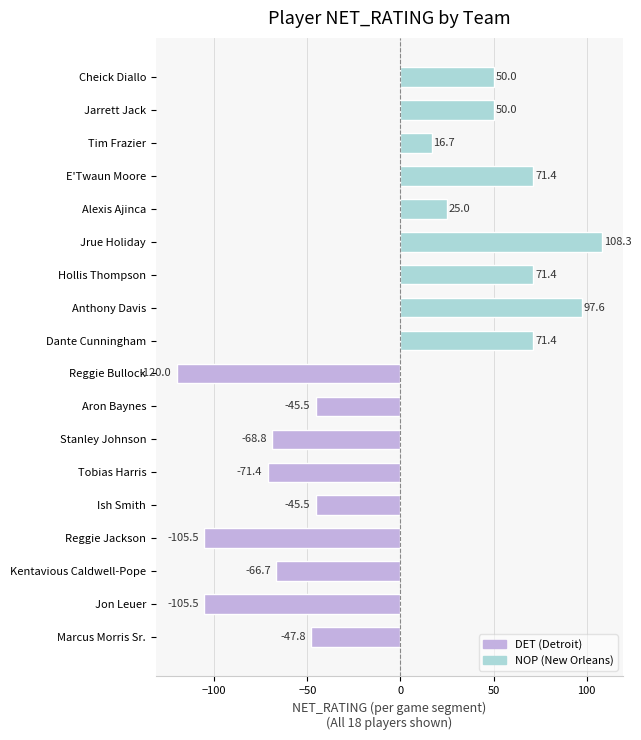

Reading left to right, list all the values displayed in this chart.

DET: -47.8	-105.5	-66.7	-105.5	-45.5	-71.4	-68.8	-45.5	-120.0
NOP: 71.4	97.6	71.4	108.3	25.0	71.4	16.7	50.0	50.0